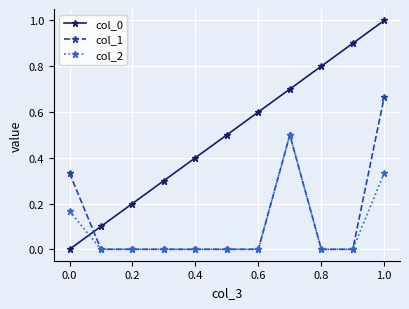

Rank the series by their maximum value, from lowest to highest.

col_2, col_1, col_0